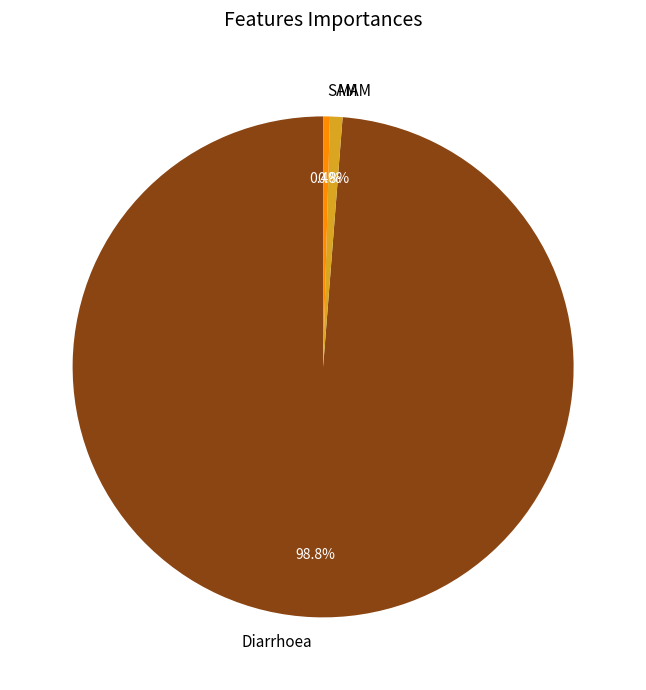

Which slice is the largest?

Diarrhoea